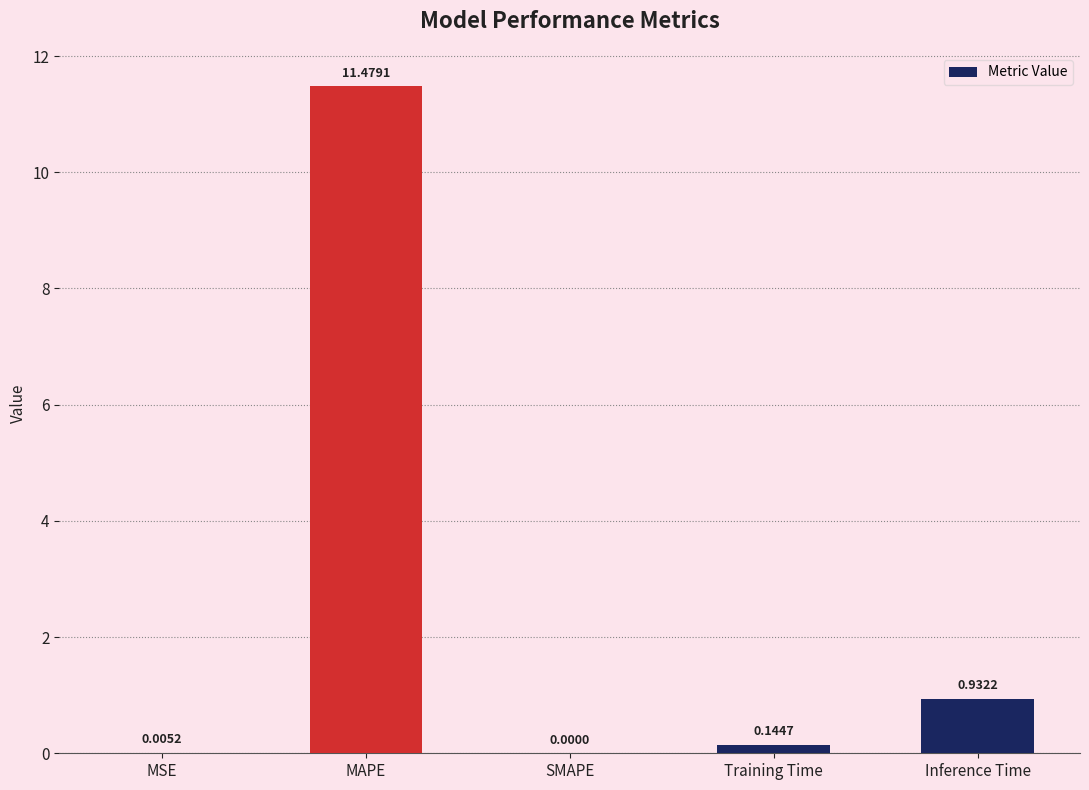

At which category does the chart reach its peak across all series?

MAPE